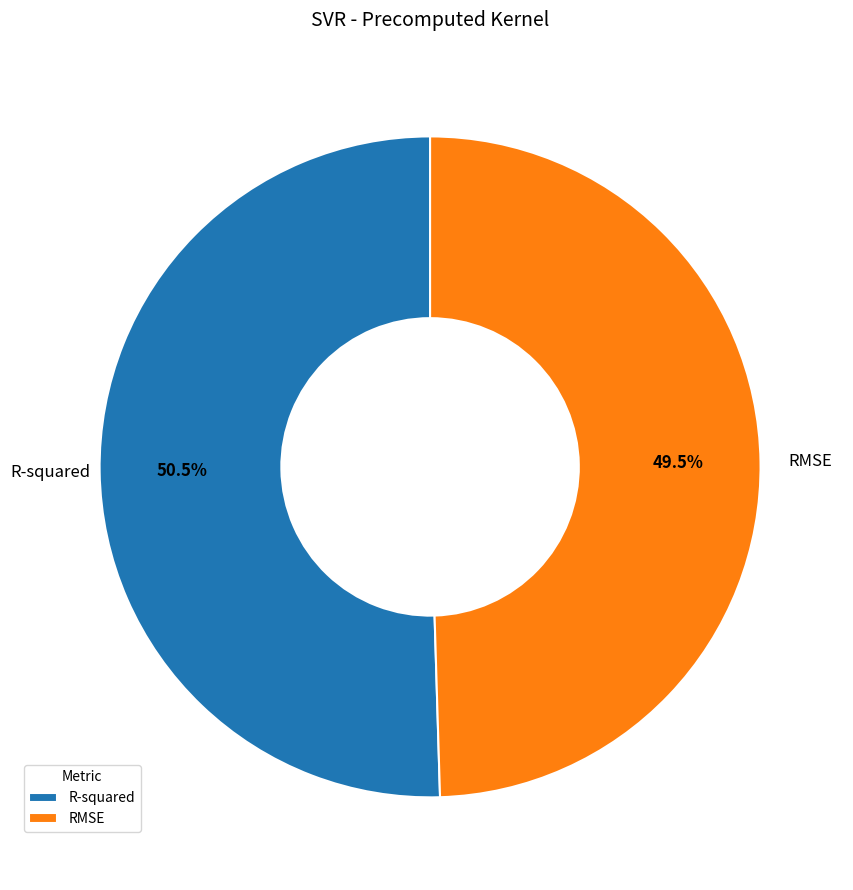

Combined, do R-squared and RMSE account for over 50%?

Yes